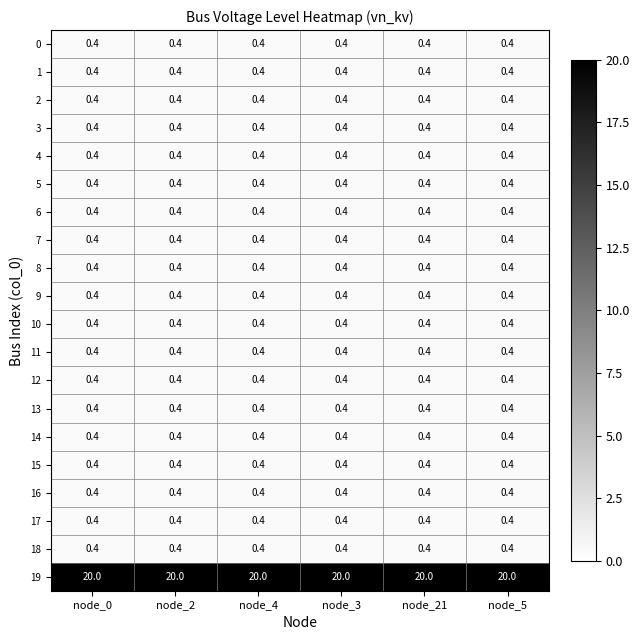

Count the number of categories in the chart.

6